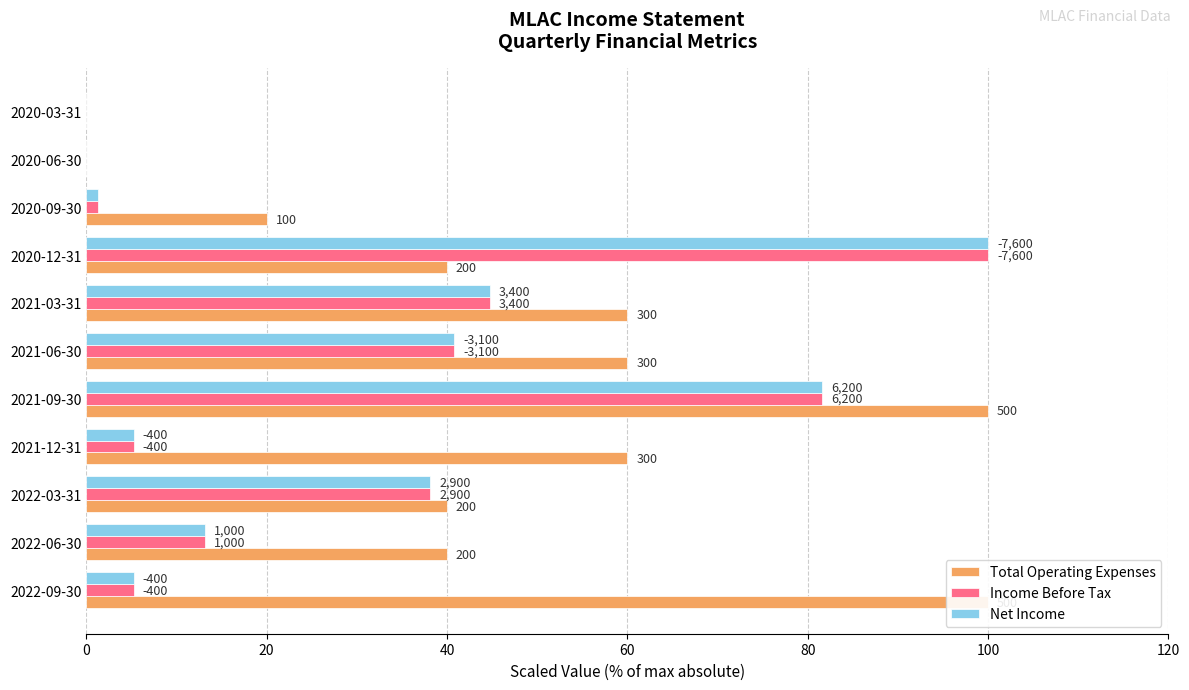

Which series has the largest total across all categories?

Total Operating Expenses